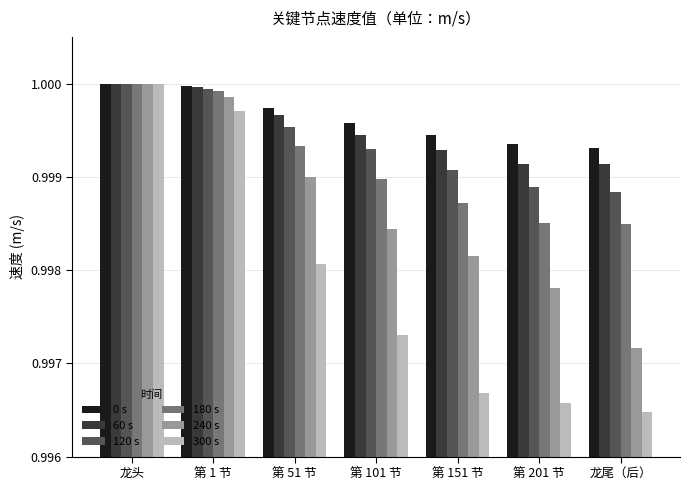

The 300 s series shows 0.3 at 第 101 节. True or false?

False